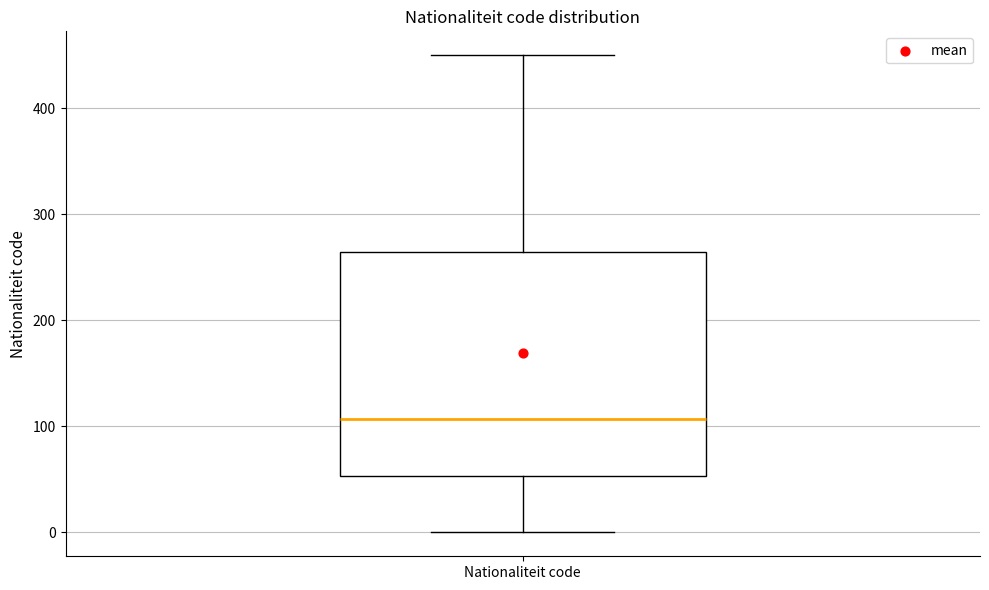

Read this box plot against the y-axis: the position of the median line, the range covered by the box, and the ends of both whiskers. The values are not printed on the chart, so give them approximately, as read against the axis.

median 110, box 50 to 260, whiskers 0 to 450